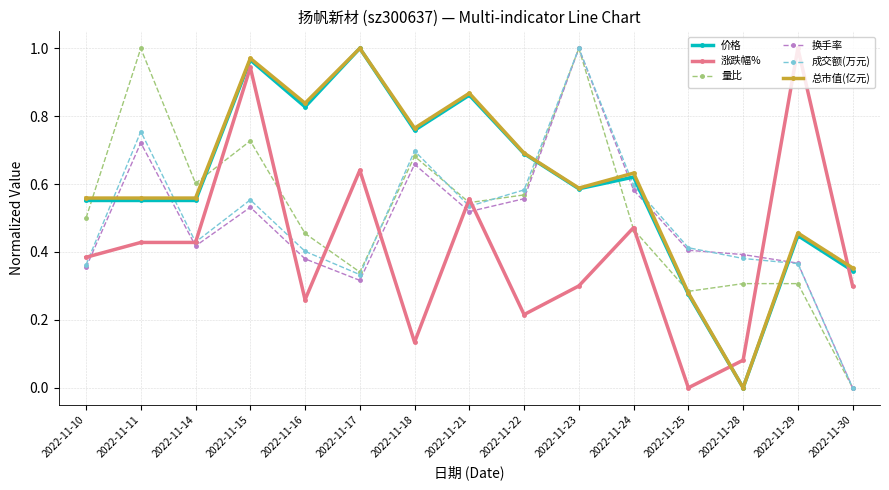

The 涨跌幅% series shows 0.0 at 2022-11-25. True or false?

True